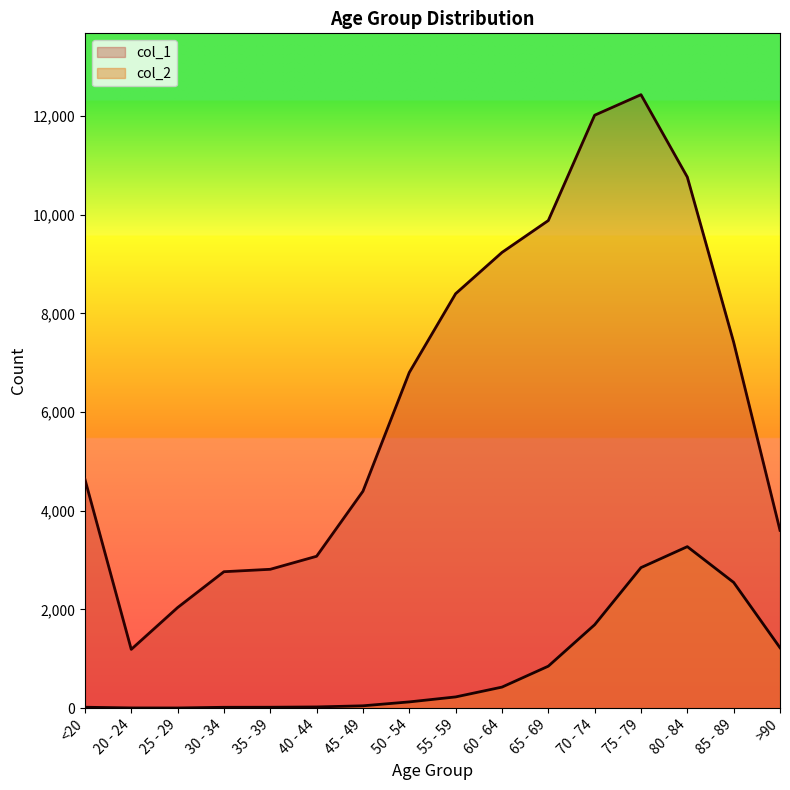

Count the number of categories in the chart.

16